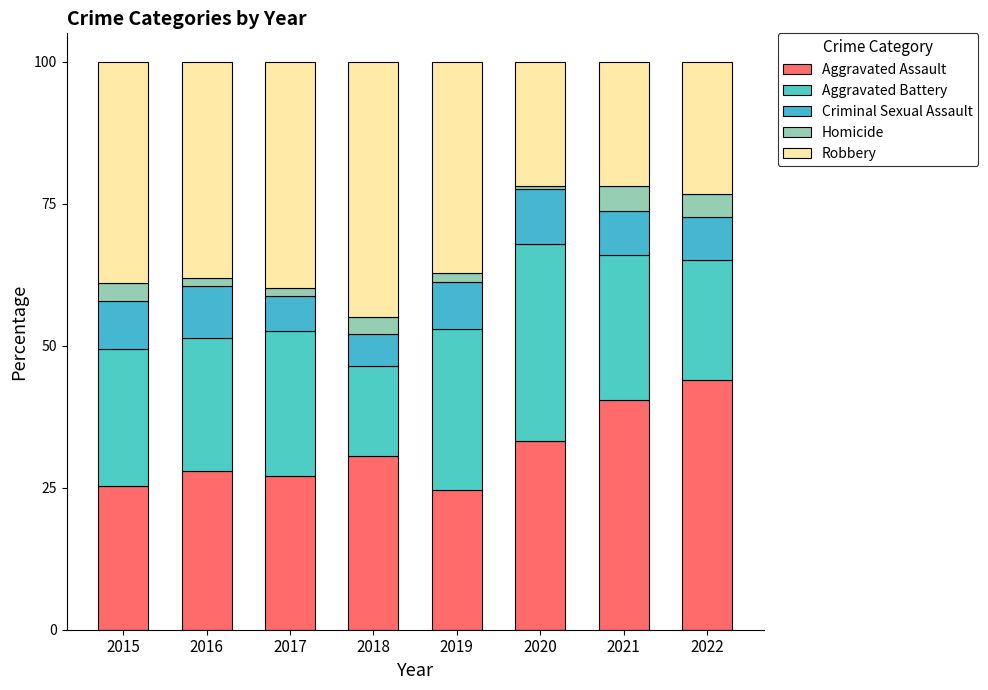

Where is Aggravated Assault nearest to the value 34?

2020